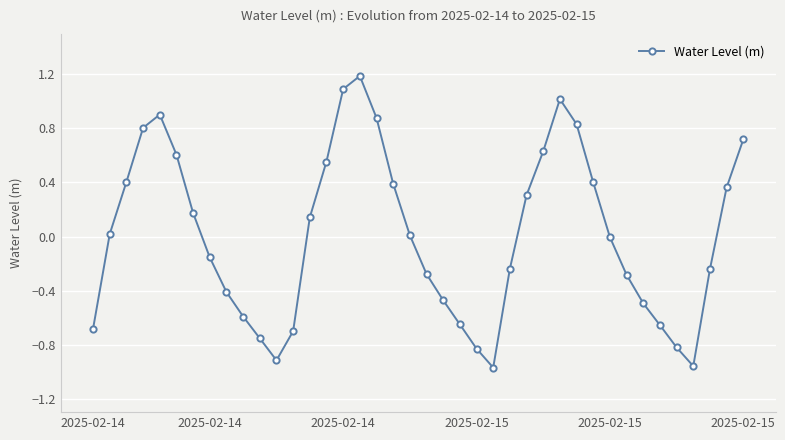

How many lines are shown in the chart?

1